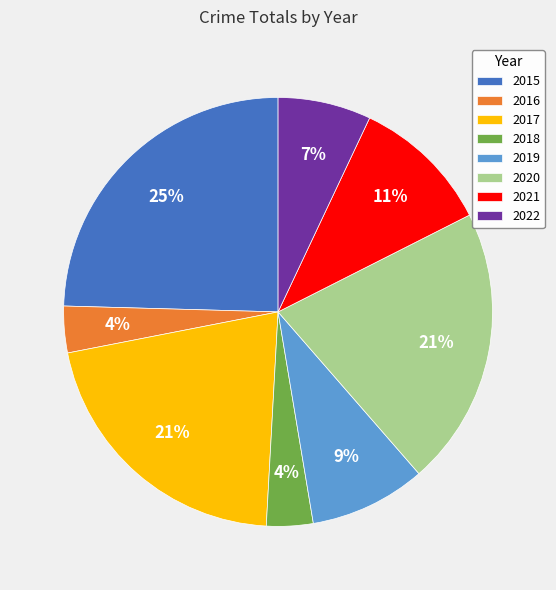

The 2020 slice represents 12% of the pie. True or false?

False